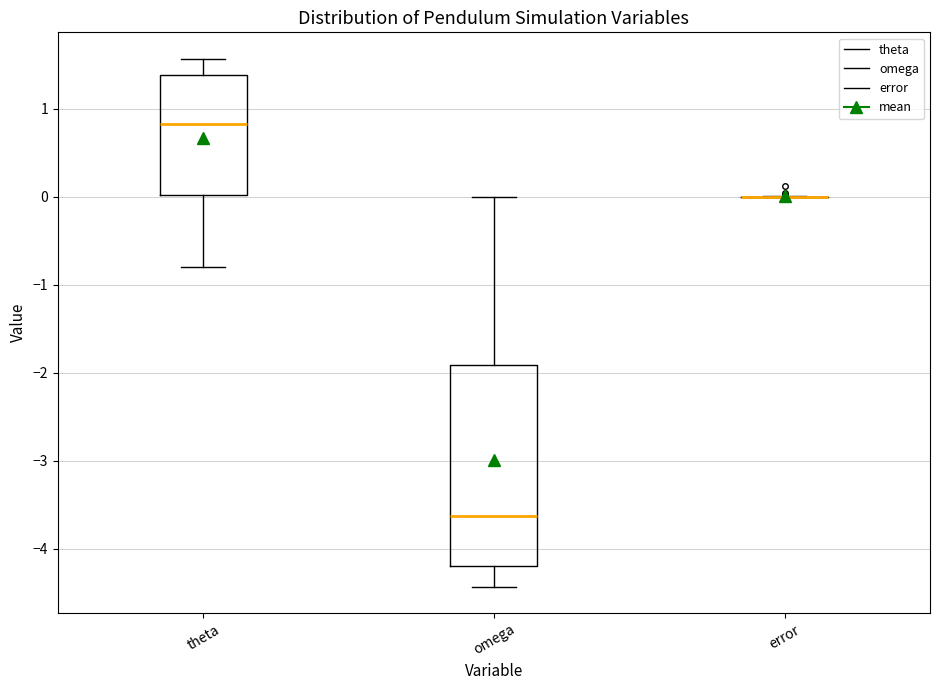

Where does the lower whisker of the box for omega end on the y-axis? The values are not printed on the chart, so give them approximately, as read against the axis.

-4.4